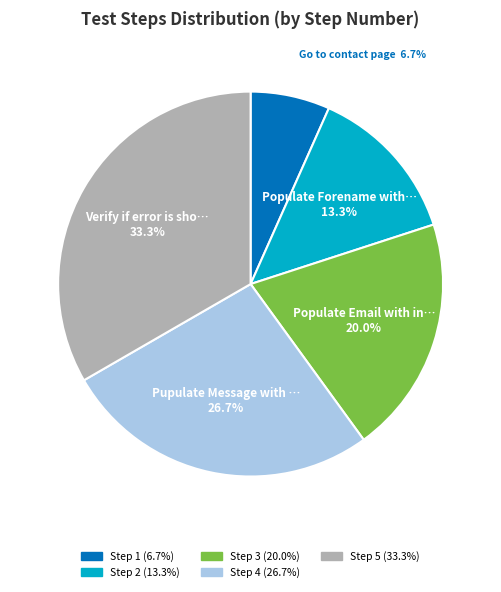

Does any single category account for the majority?

No